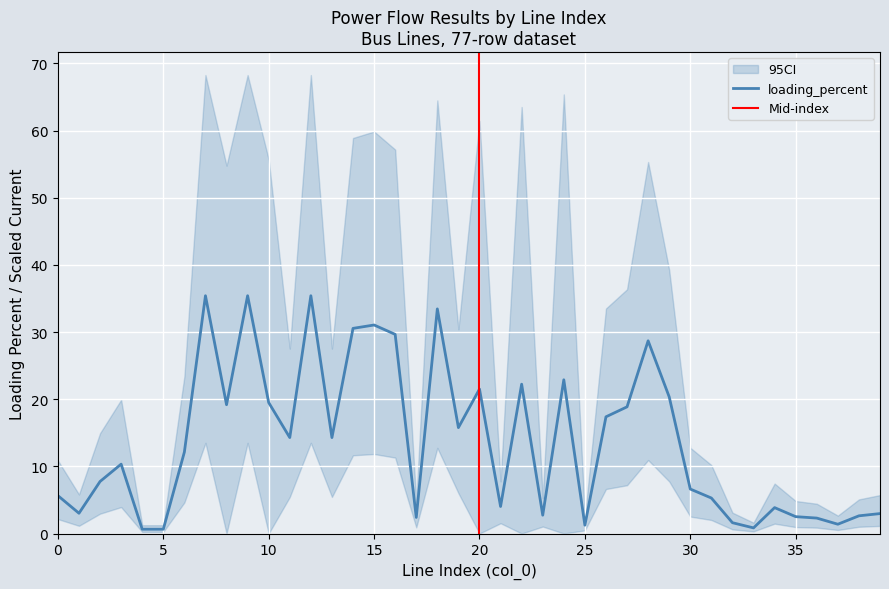

True or false: i_from_ka and loading_percent intersect in this chart.

False